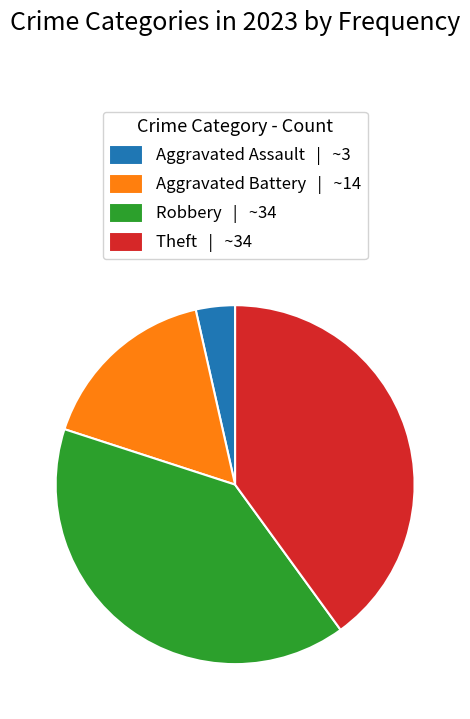

What is the smallest slice in the pie chart?

Aggravated Assault